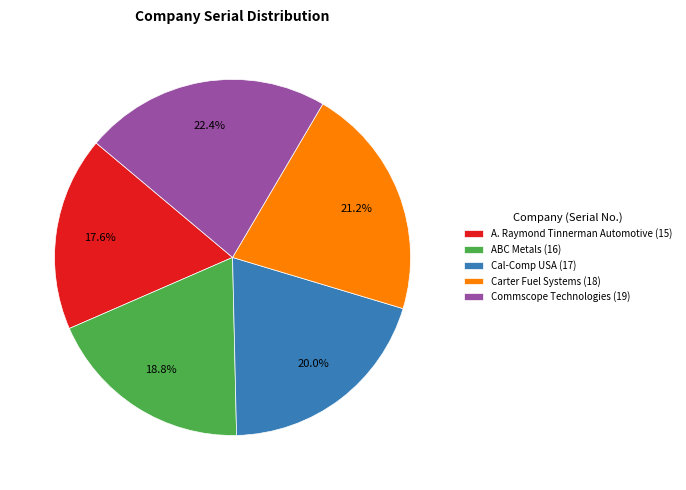

Rank the categories by value from highest to lowest.

Commscope Technologies, Carter Fuel Systems, Cal-Comp USA, ABC Metals, A. Raymond Tinnerman Automotive